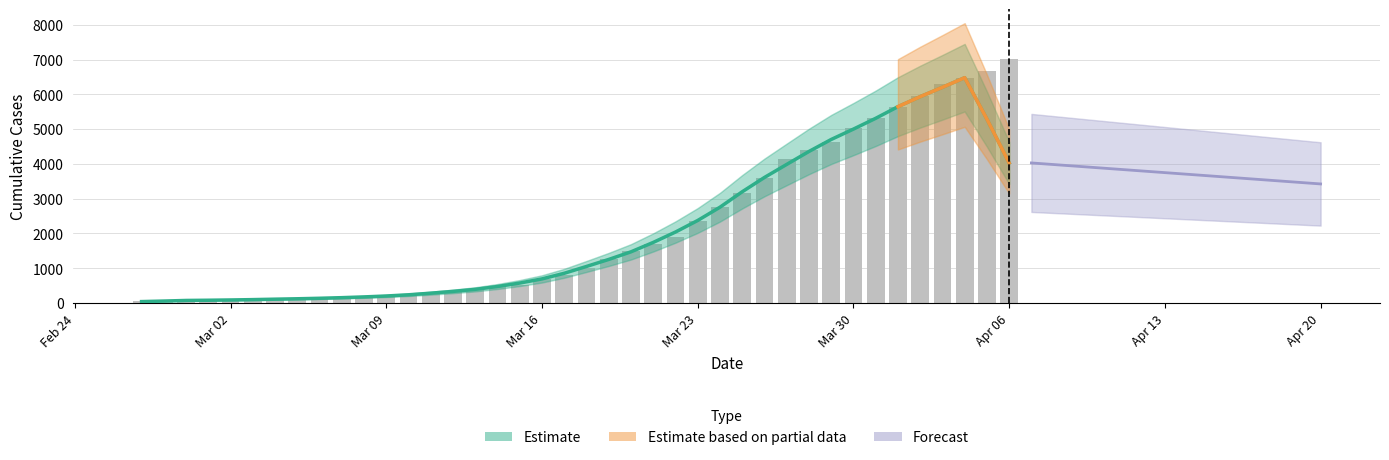

Approximately how many times larger is the value at Mar 30 compared to Mar 02?

57.8